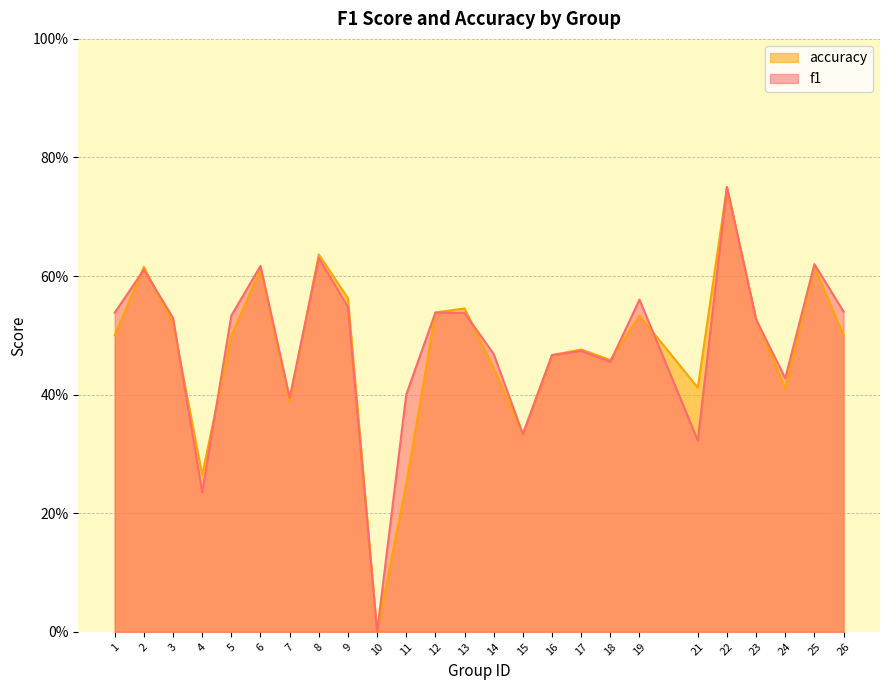

At which category is the sum across all series the highest?

22